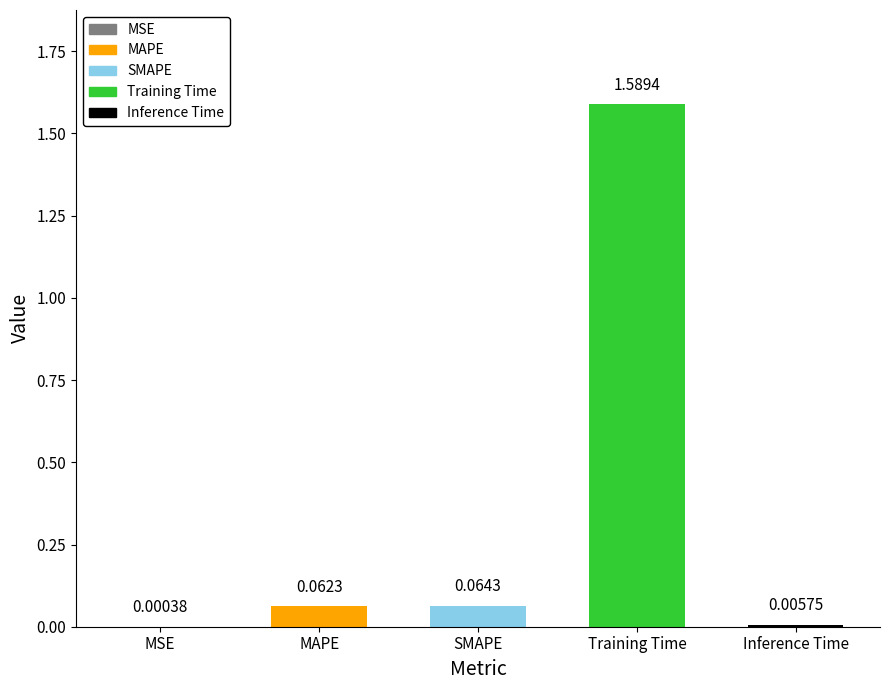

At which label is the value closest to 0?

MSE